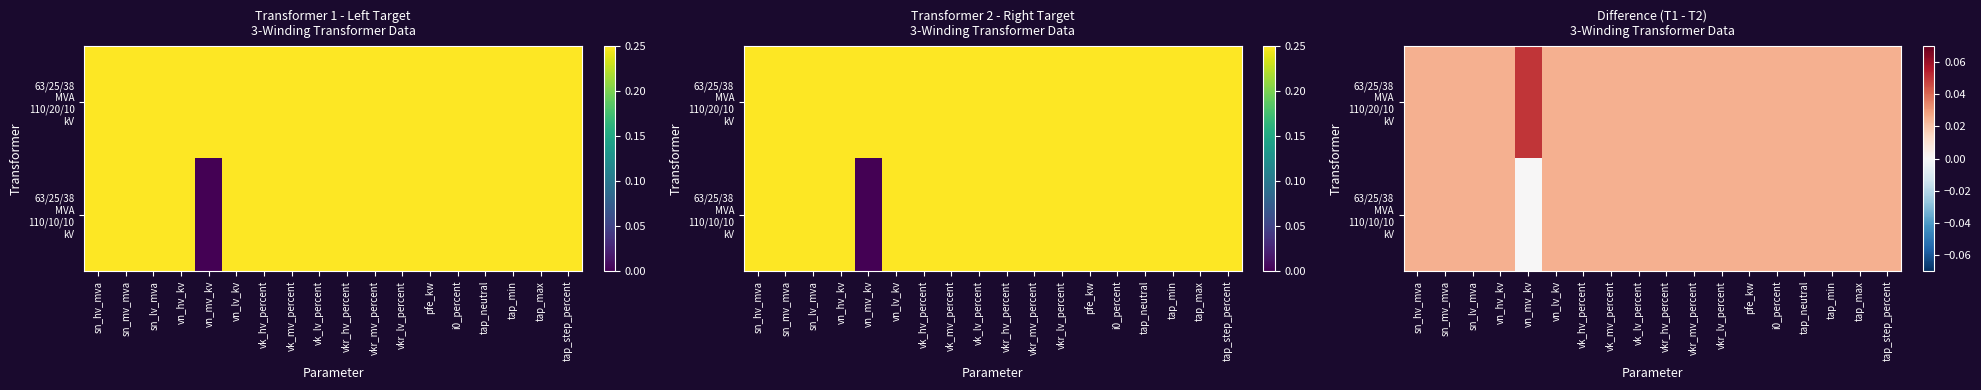

Rank the series by their average value, from lowest to highest.

63/25/38 MVA 110/10/10 kV, 63/25/38 MVA 110/20/10 kV